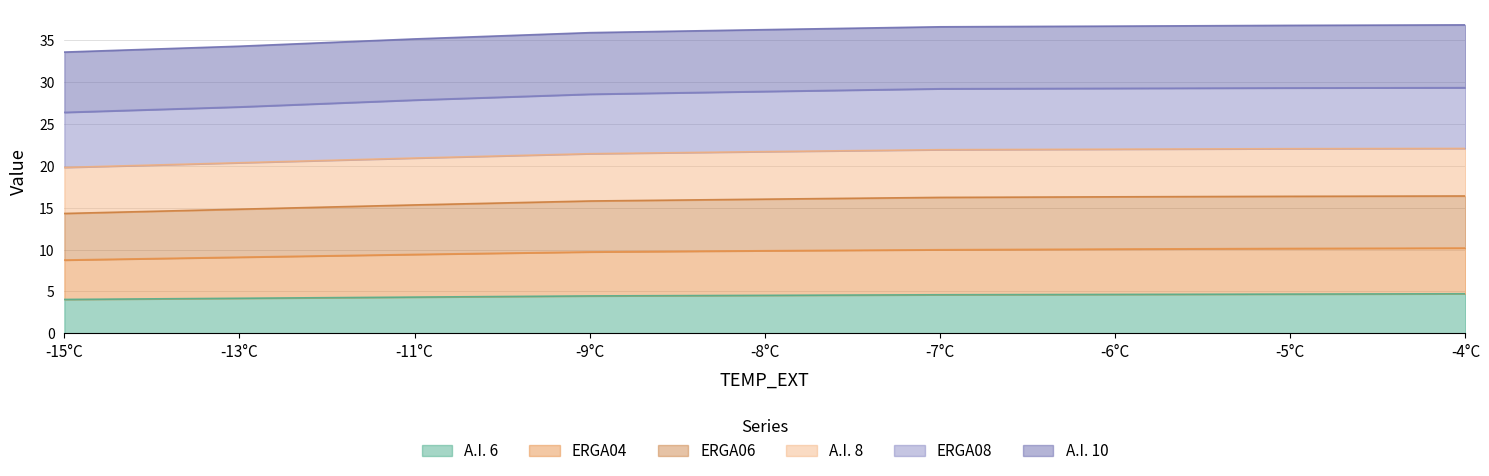

At which category is the sum across all series the highest?

-4°C